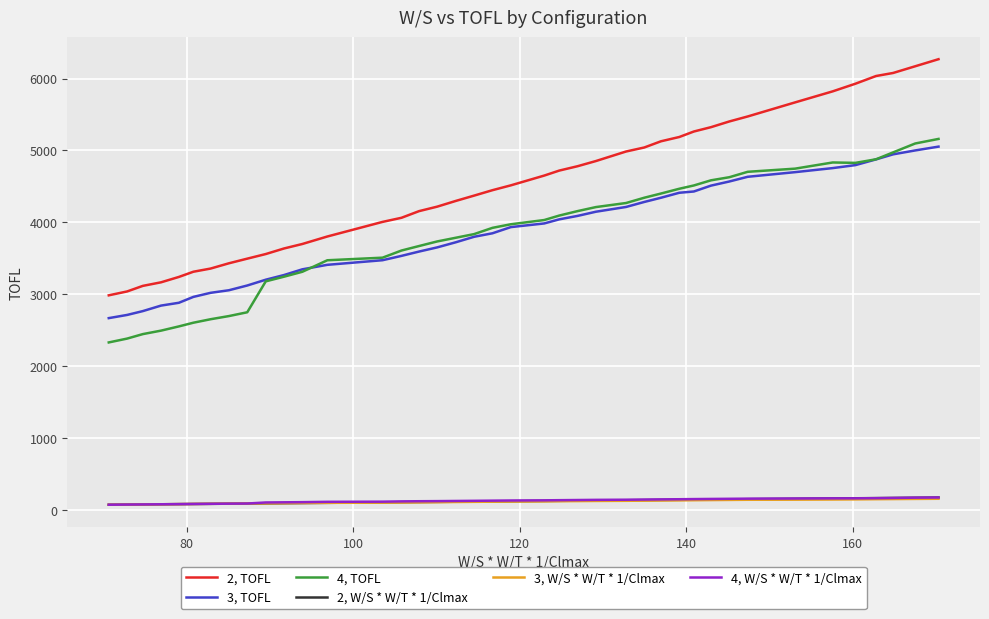

Which series has the largest range (max minus min)?

2, TOFL